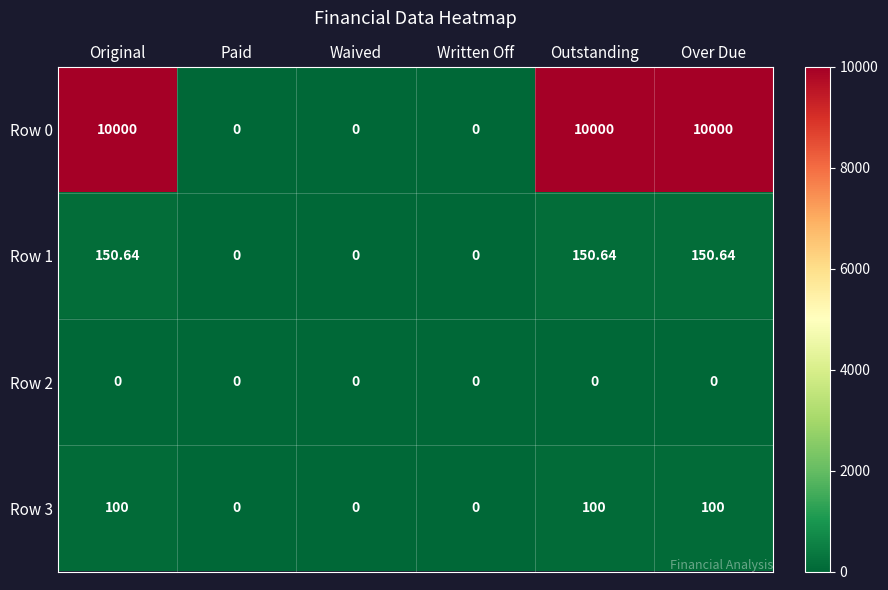

Reading right to left, extract all data points from this chart.

Row 0: Over Due=10000.0	Outstanding=10000.0	Written Off=0.0	Waived=0.0	Paid=0.0	Original=10000.0
Row 1: Over Due=150.6	Outstanding=150.6	Written Off=0.0	Waived=0.0	Paid=0.0	Original=150.6
Row 2: Over Due=0.0	Outstanding=0.0	Written Off=0.0	Waived=0.0	Paid=0.0	Original=0.0
Row 3: Over Due=100.0	Outstanding=100.0	Written Off=0.0	Waived=0.0	Paid=0.0	Original=100.0